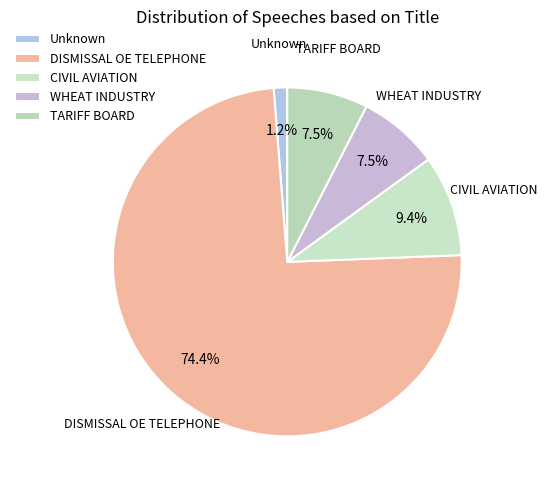

What percentage is the CIVIL AVIATION slice, to the nearest percent?

9%